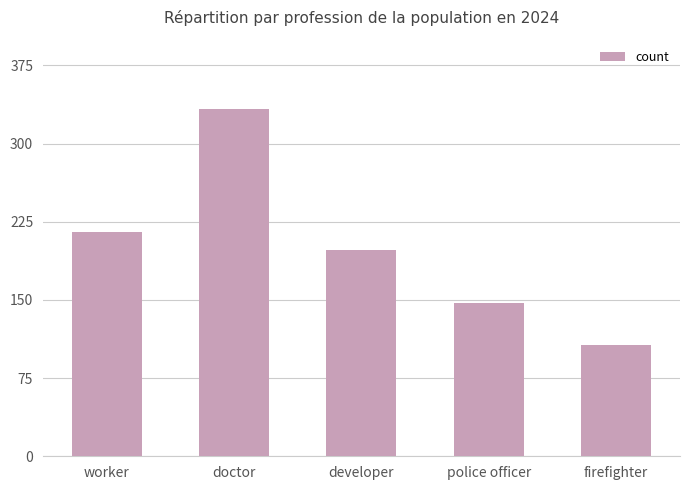

What is the average value?

200